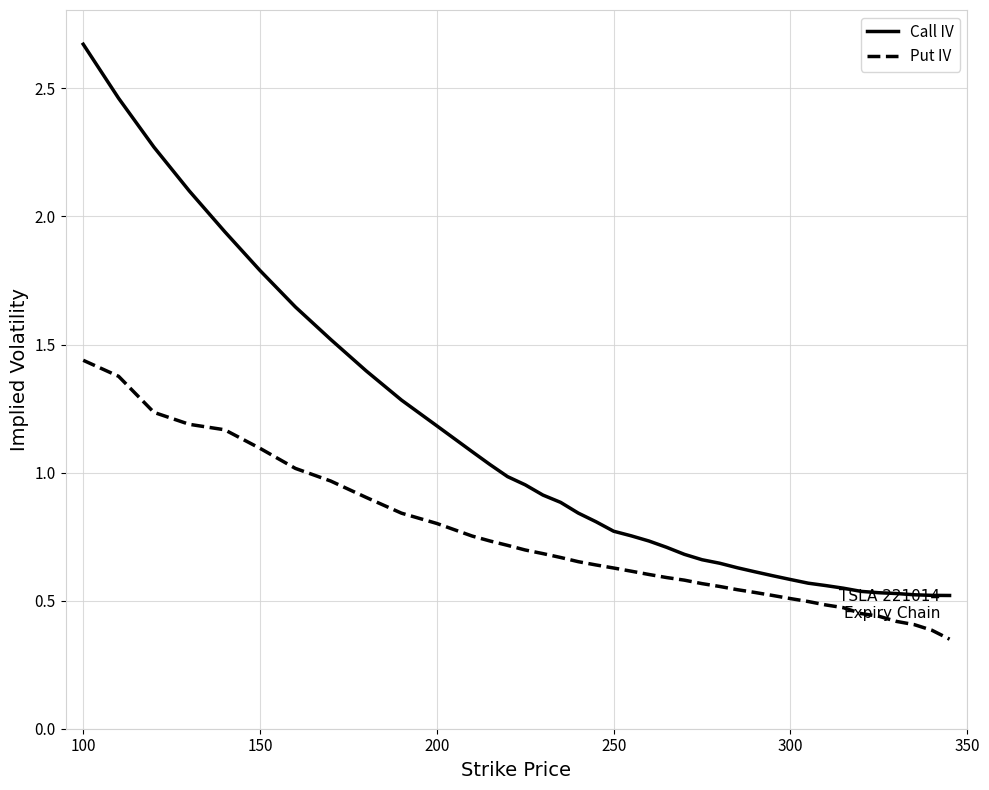

How many series are shown in this chart?

2